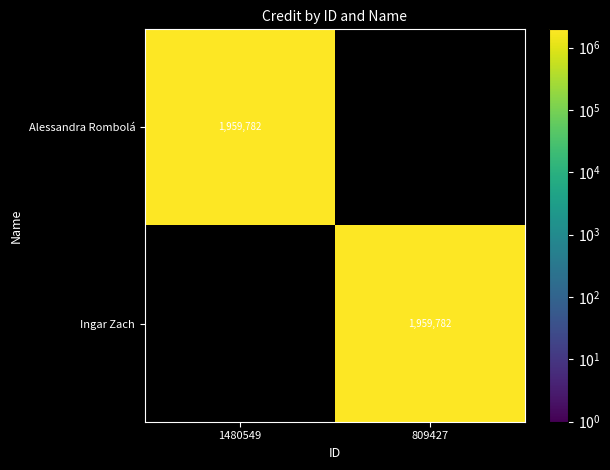

The value of Alessandra Rombolá at 1480549 is 1959782. True or false?

True